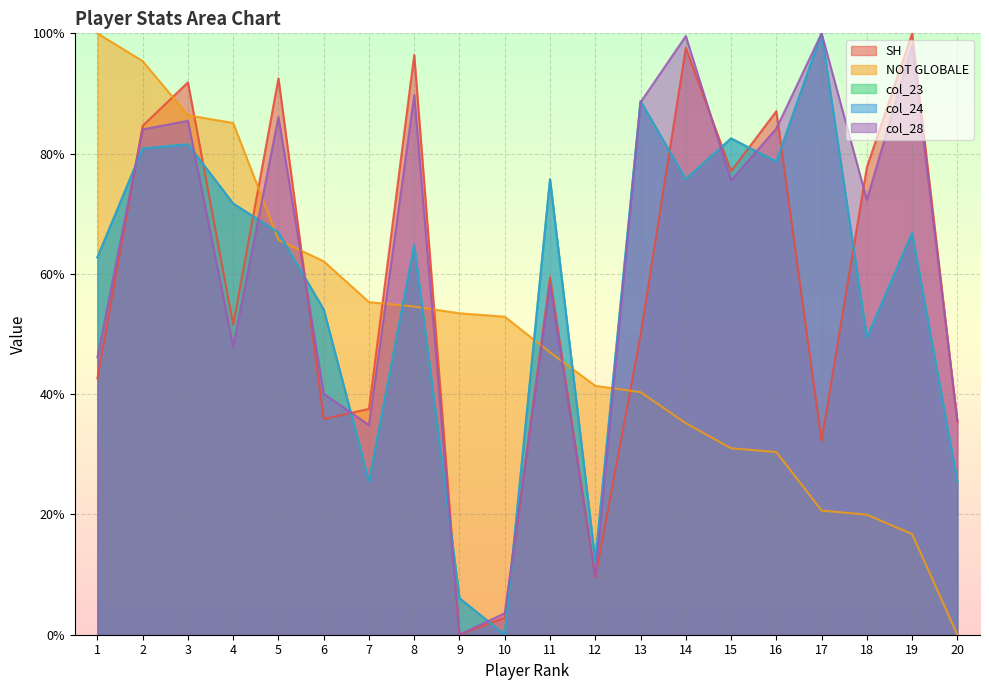

At which category does SH reach its first local peak?

3